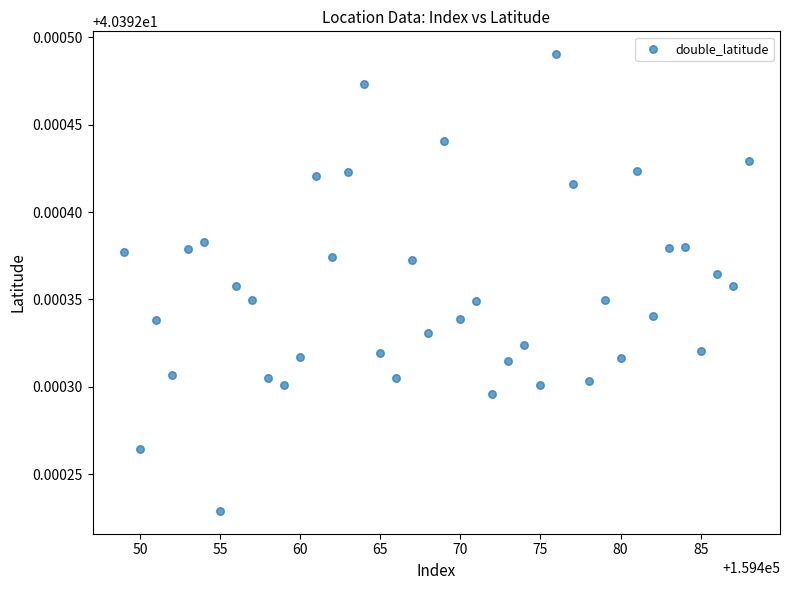

What is the range of X values (max minus min)?

39.0